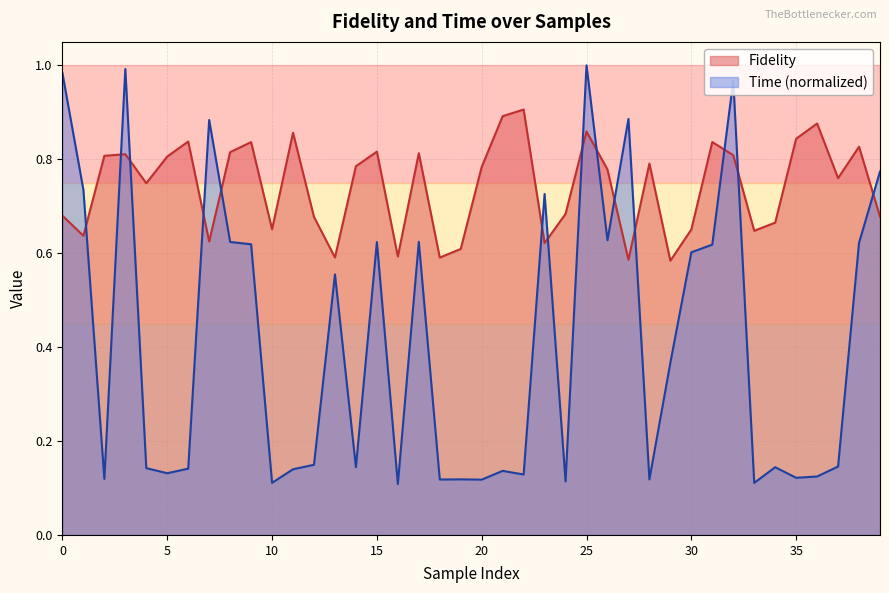

What is the average value of the Time series?

0.4